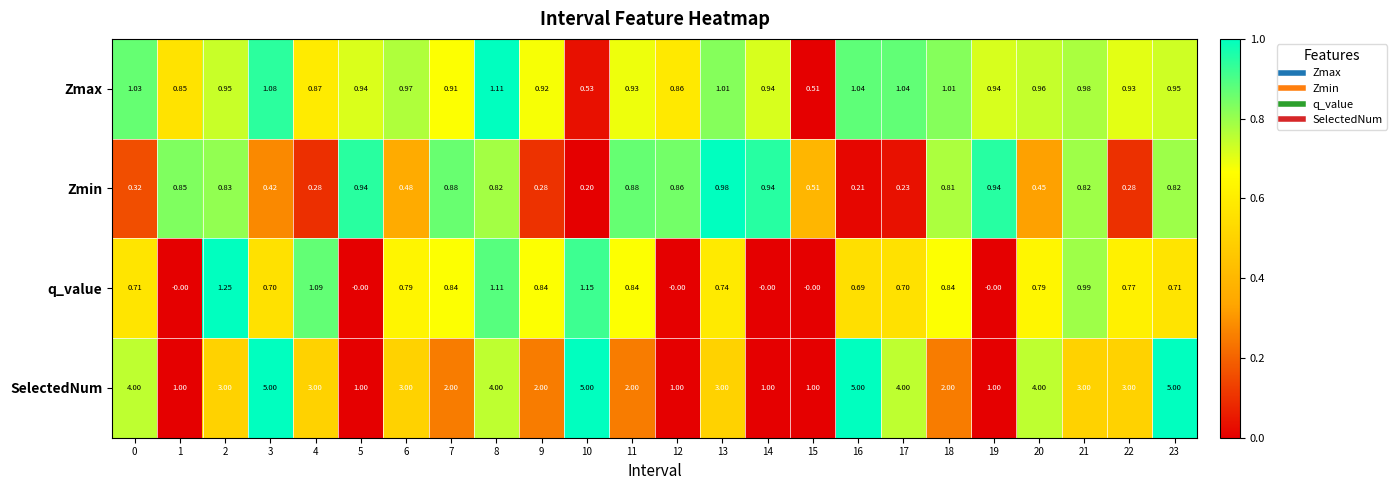

Count the number of categories in the chart.

24